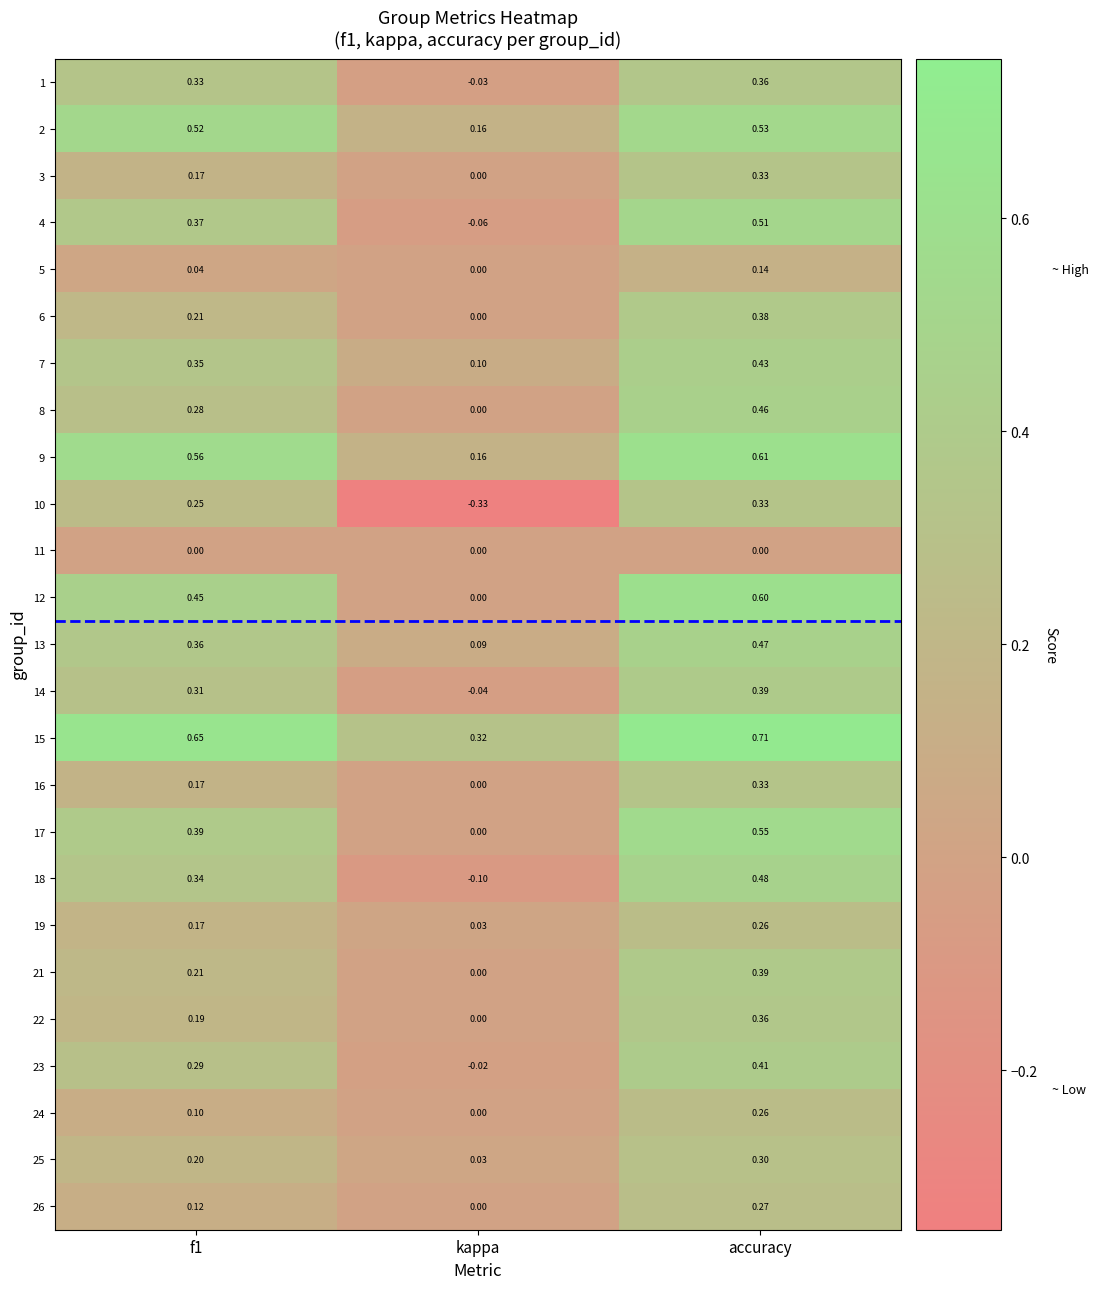

At which category does the chart reach its peak across all series?

accuracy